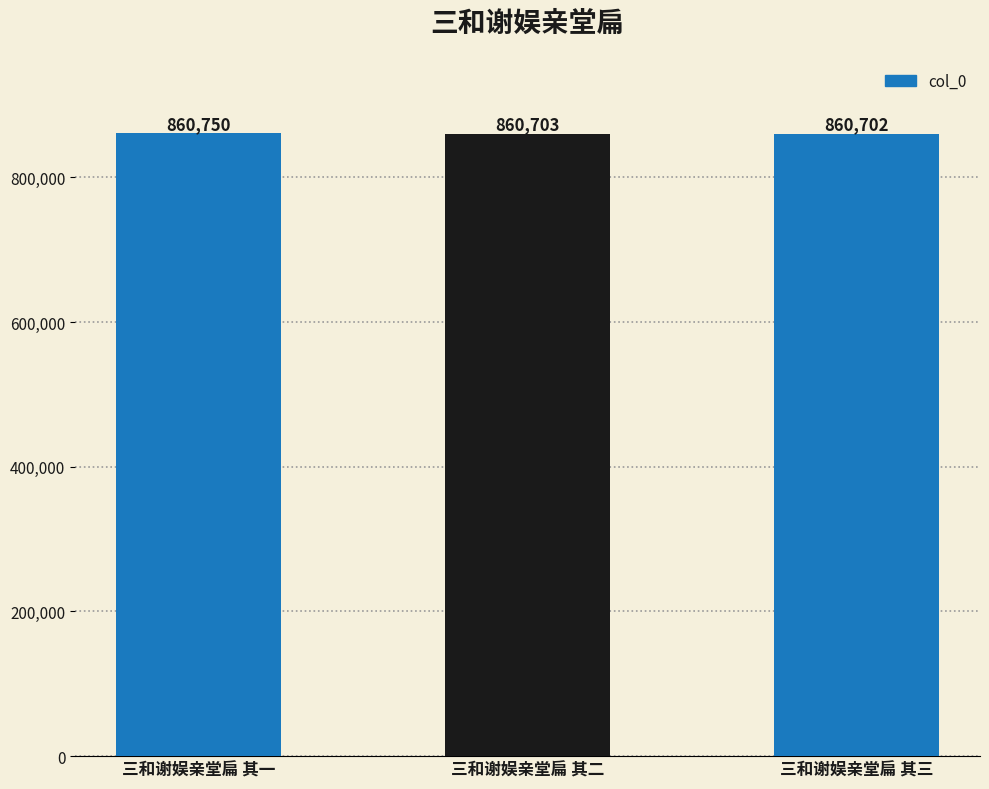

Between 三和谢娱亲堂扁 其一 and 三和谢娱亲堂扁 其三, which is larger?

三和谢娱亲堂扁 其一